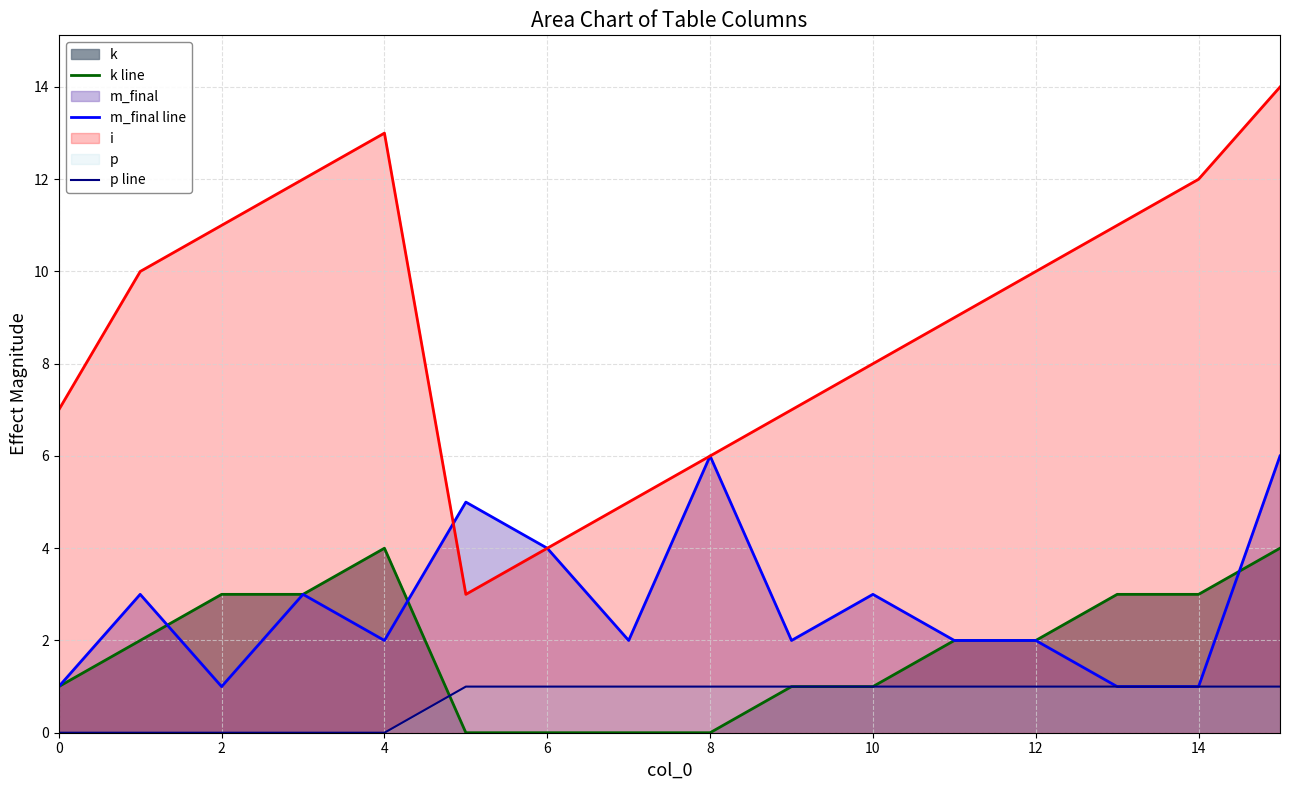

After their last crossing, which series has the higher values: k line or p line?

p line